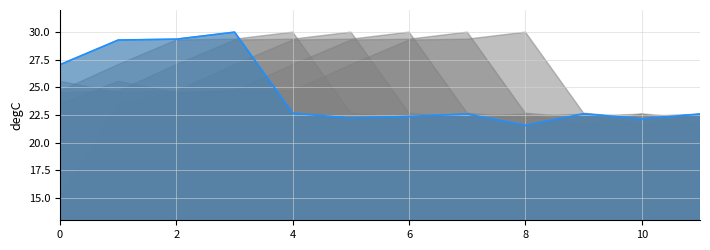

What is the value of the 12th point from the left?

22.6